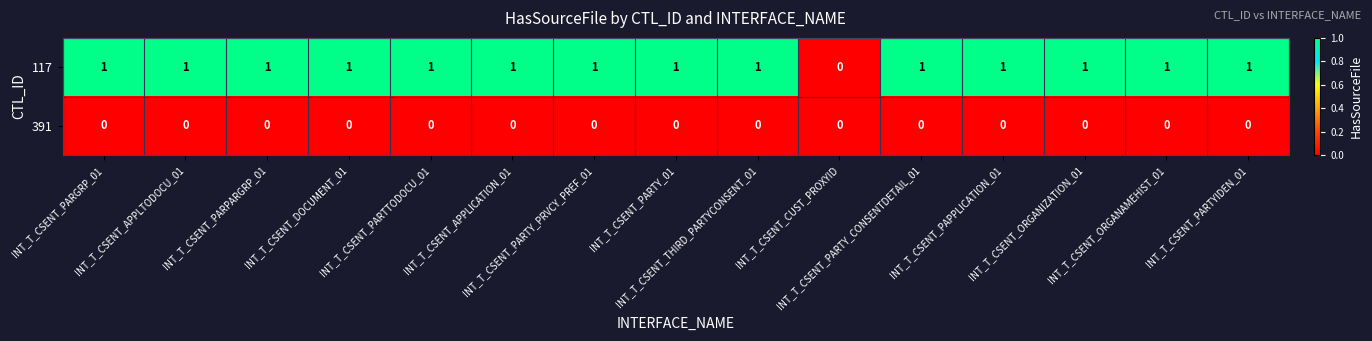

How many 117 values are between 1 and 2?

14